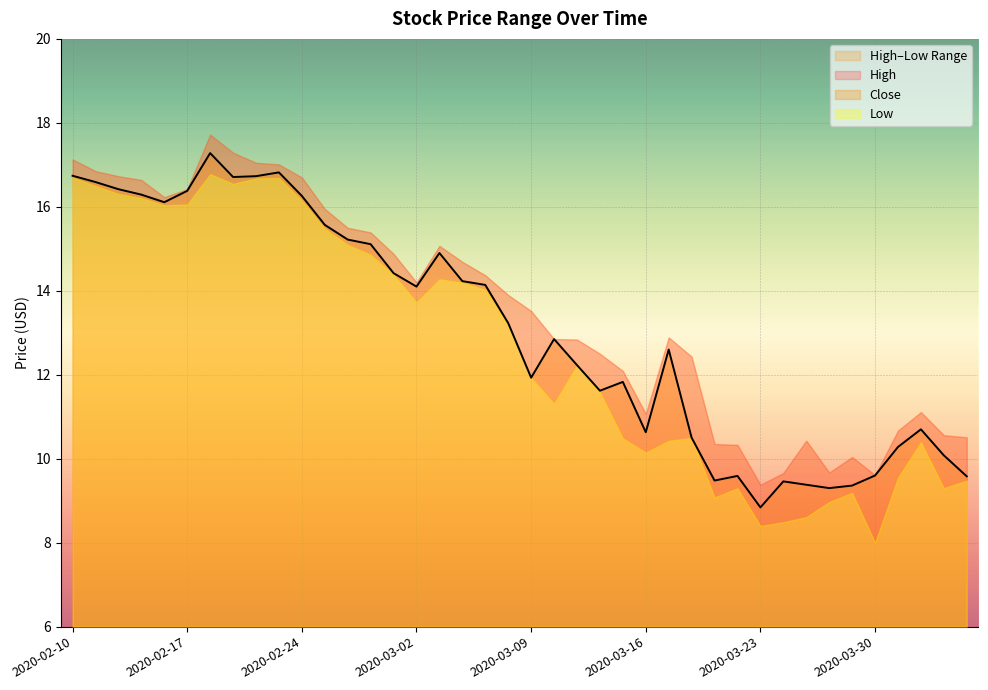

True or false: Low and Close intersect in this chart.

False